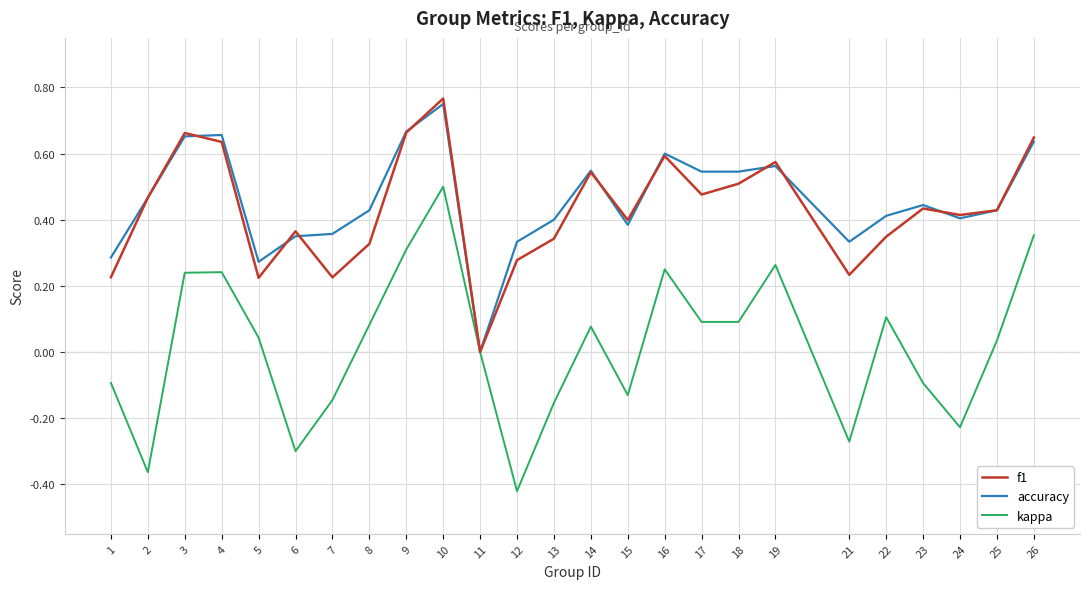

At which label does f1 reach its minimum?

11